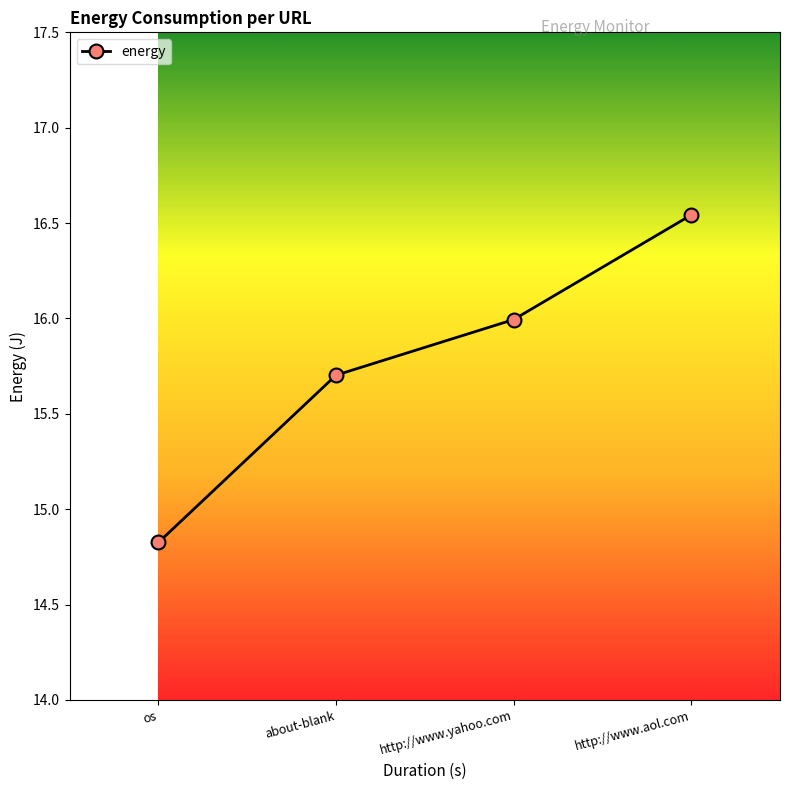

What is the value of the 1st point from the left?

14.8